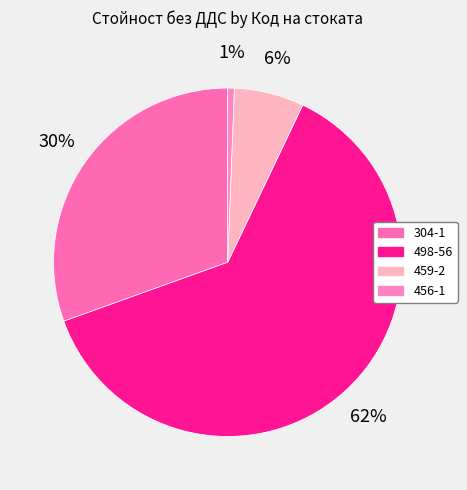

Rank the categories by value from highest to lowest.

498-56, 304-1, 459-2, 456-1